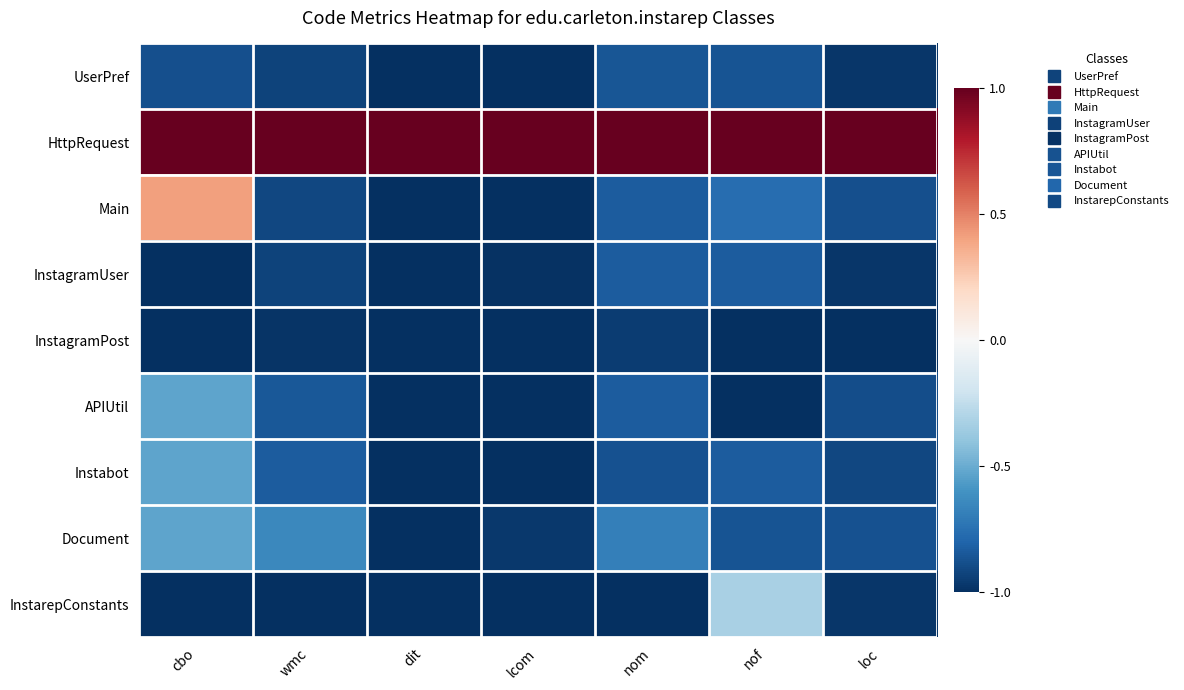

What is the difference between the highest and lowest values at nof?

2.0